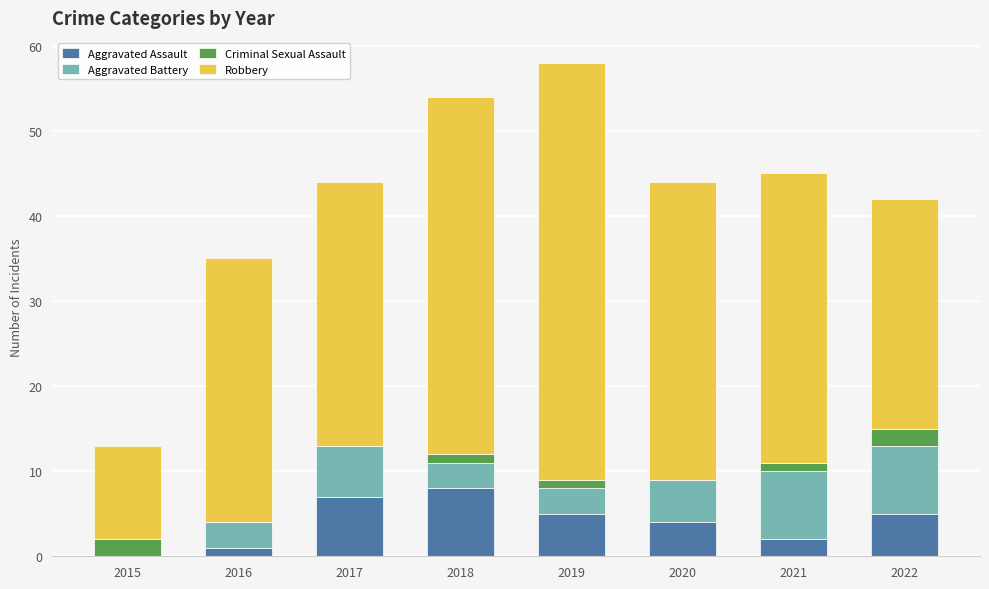

At which category is the sum across all series the highest?

2019